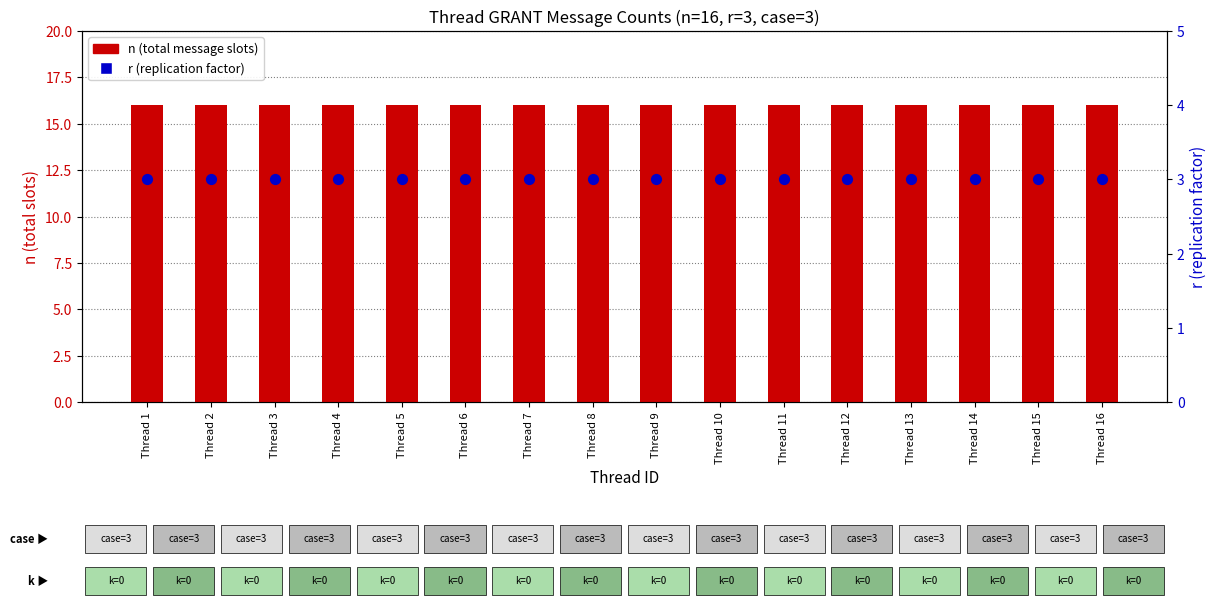

Which series has the largest total across all categories?

n (total slots)